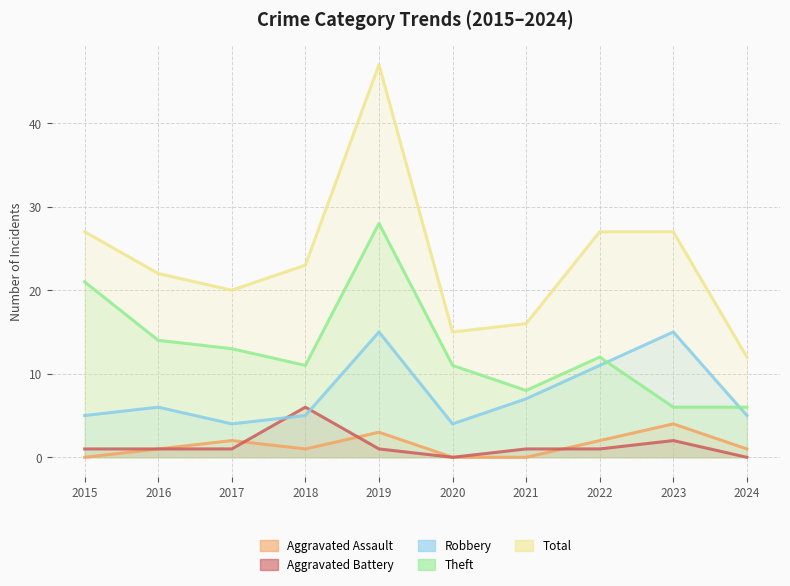

Does the chart display data point markers on the line(s)?

No